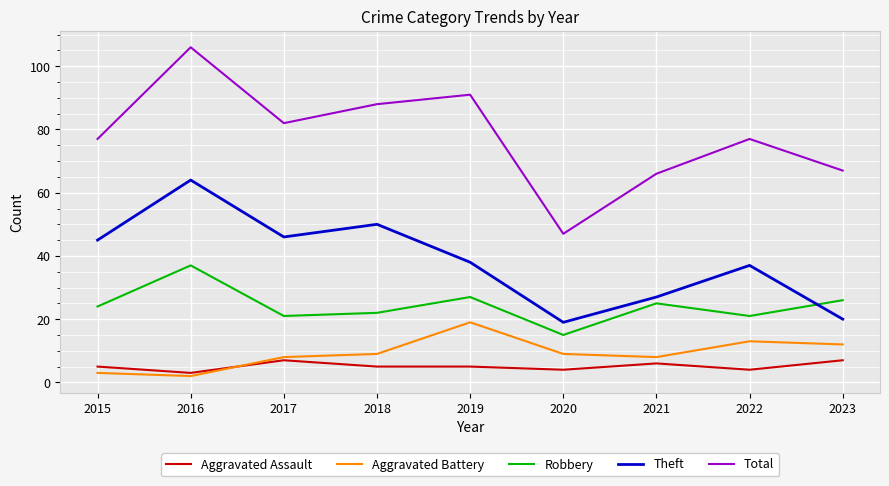

Reading right to left, what are all the values shown in this chart?

Aggravated Assault: 7	4	6	4	5	5	7	3	5
Aggravated Battery: 12	13	8	9	19	9	8	2	3
Robbery: 26	21	25	15	27	22	21	37	24
Theft: 20	37	27	19	38	50	46	64	45
Total: 67	77	66	47	91	88	82	106	77